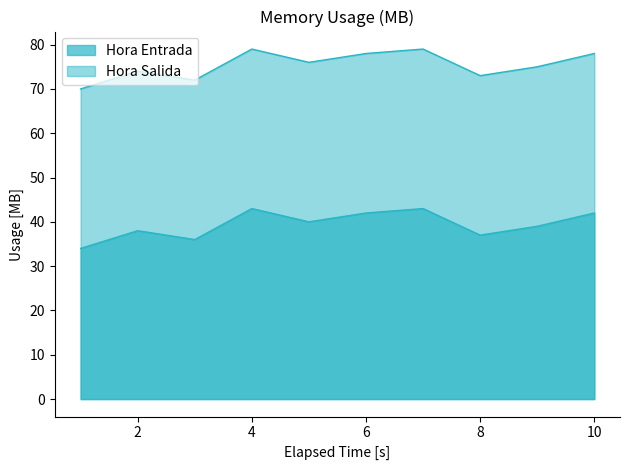

True or false: Hora Salida has a value of 8 at 2.

False